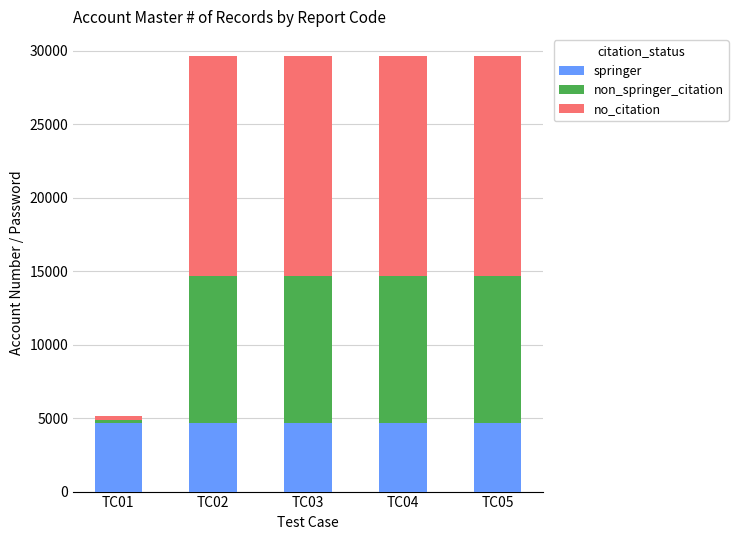

What are all the series names shown in the legend?

springer, non_springer_citation, no_citation